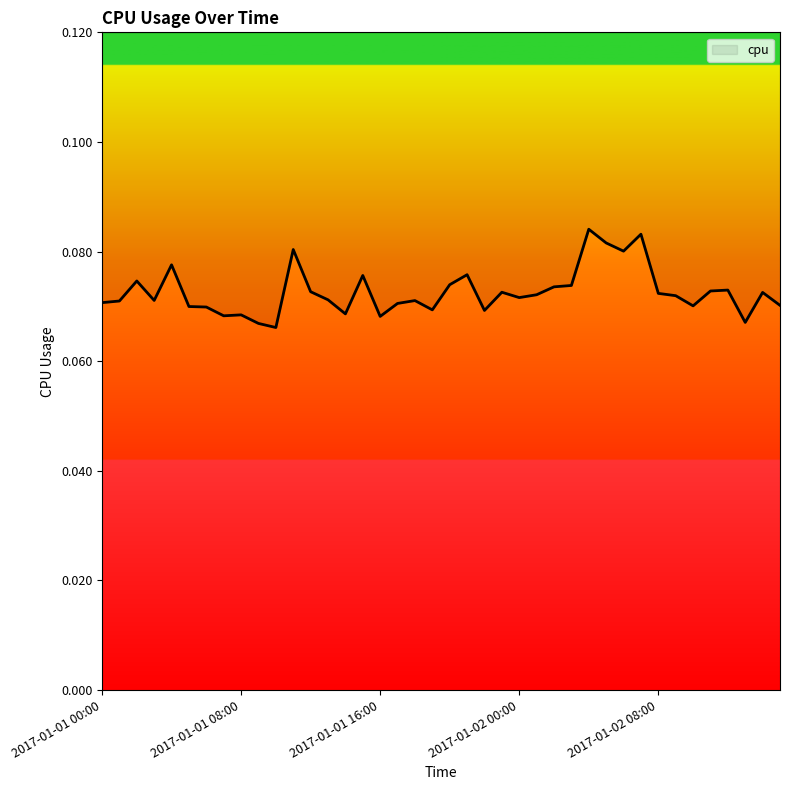

Which has a higher value, 2017-01-01 07:00 or 2017-01-01 12:00?

2017-01-01 12:00